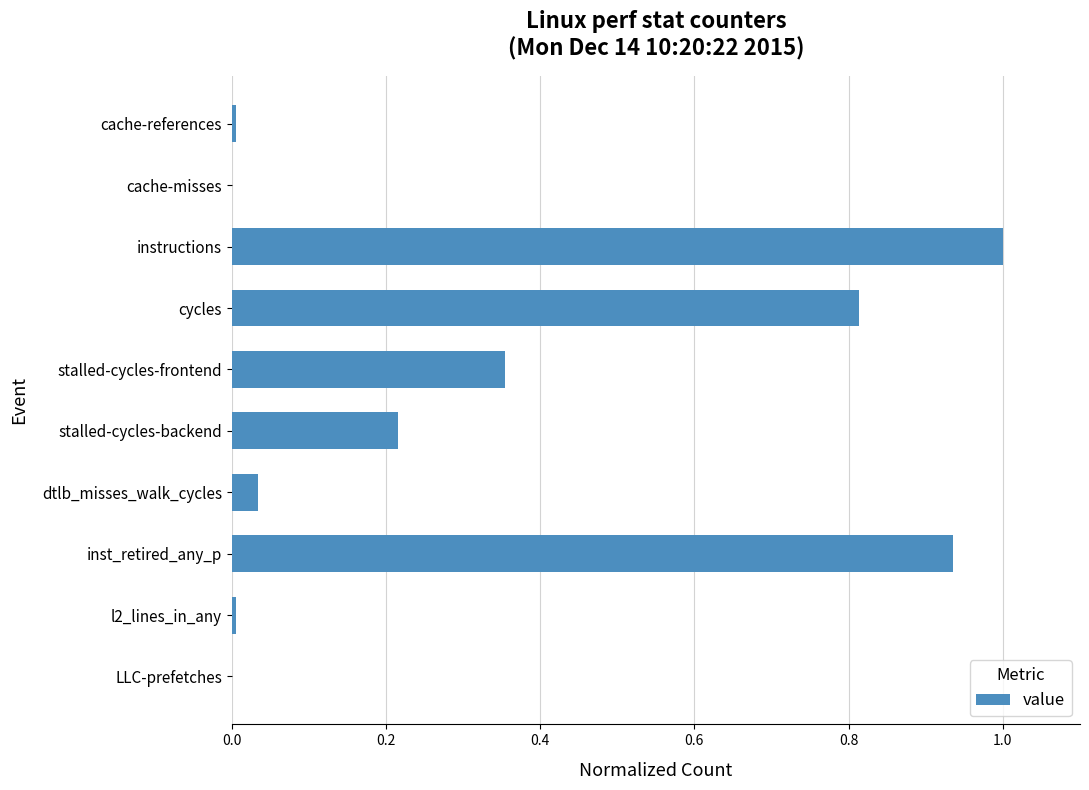

The value at cache-misses is 0.0. True or false?

True